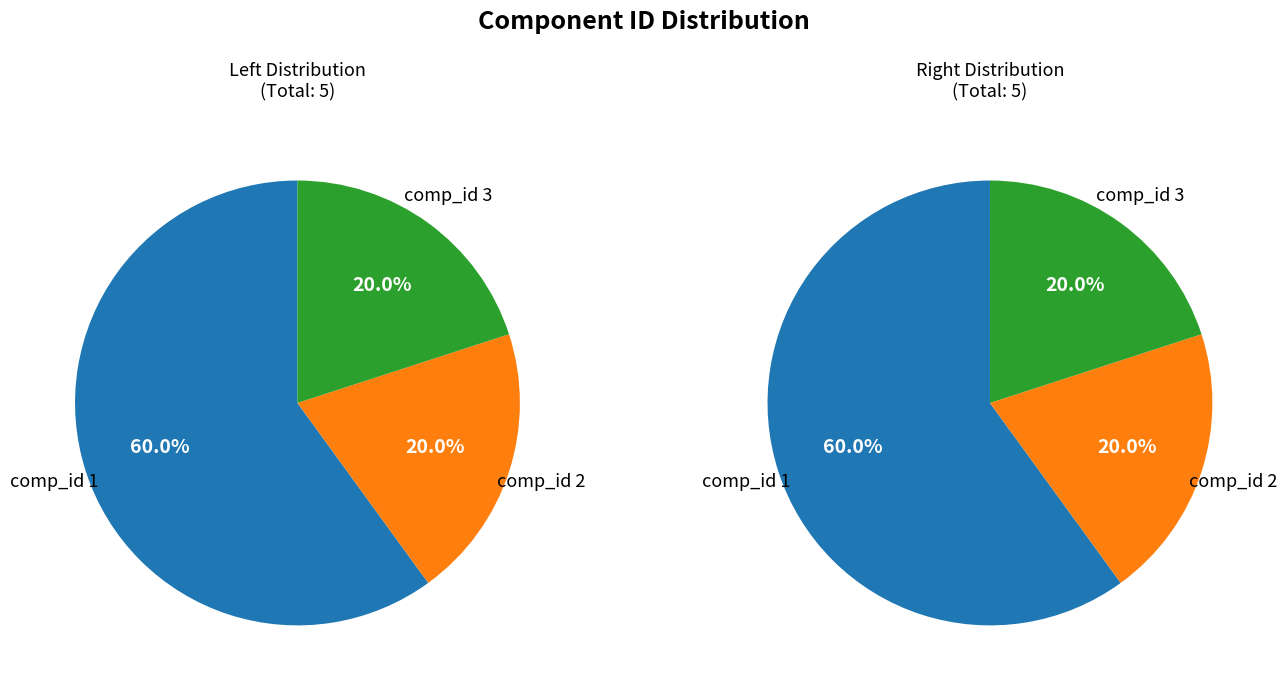

Is comp_id_1 the majority of the pie?

Yes